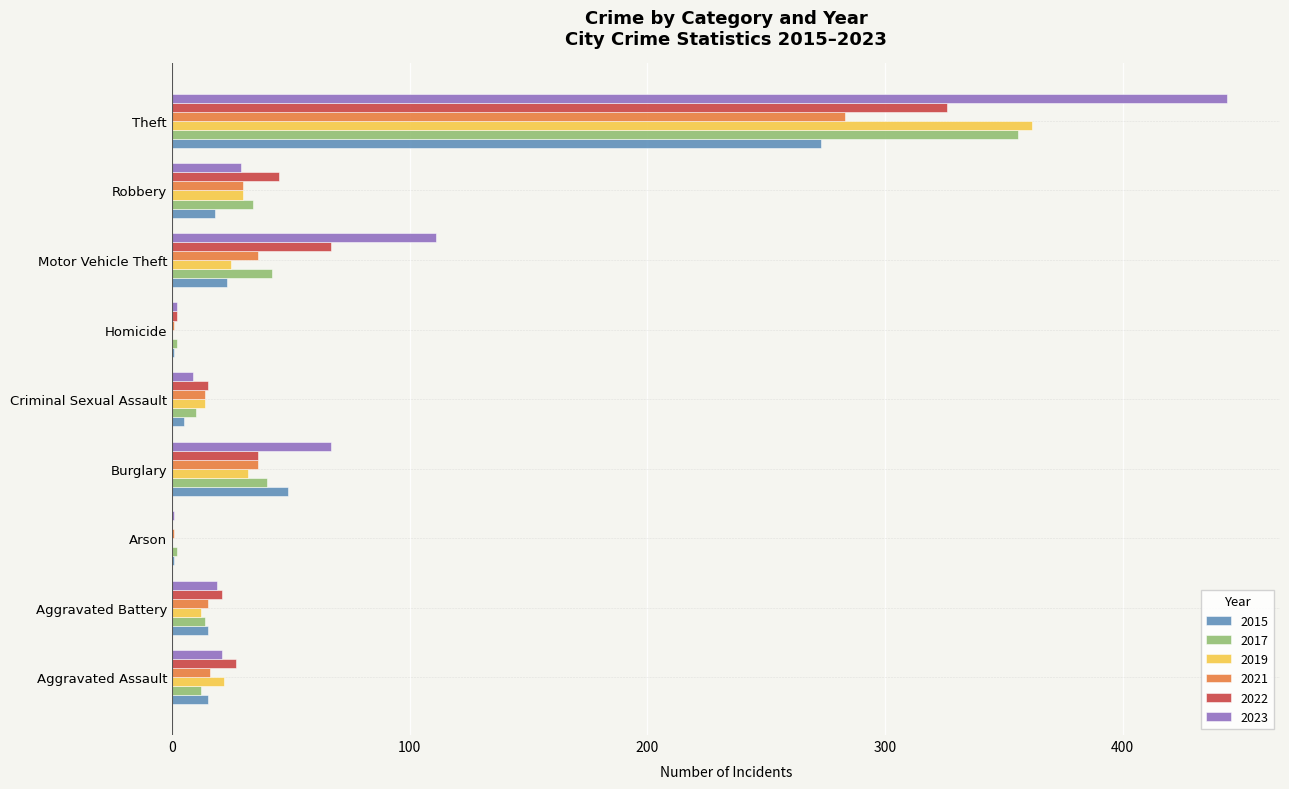

Where is 2022 nearest to the value 163?

Motor Vehicle Theft